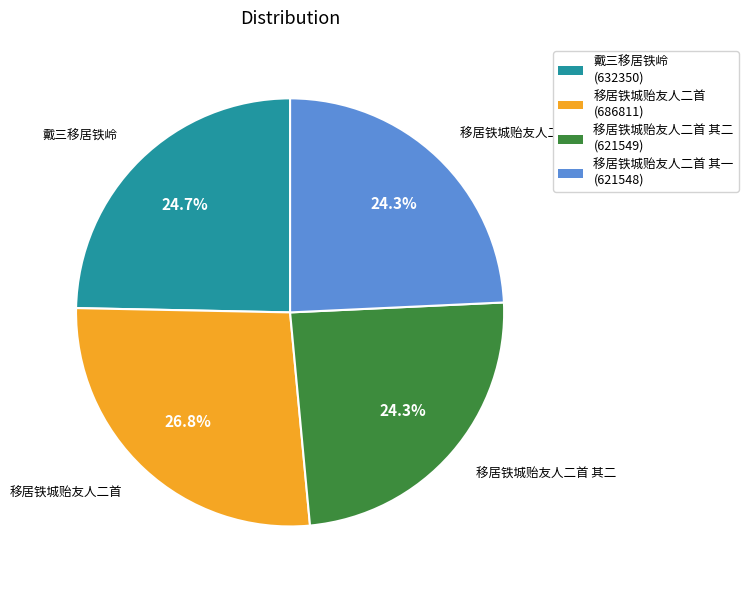

To the nearest percent, what is the average slice percentage?

25%